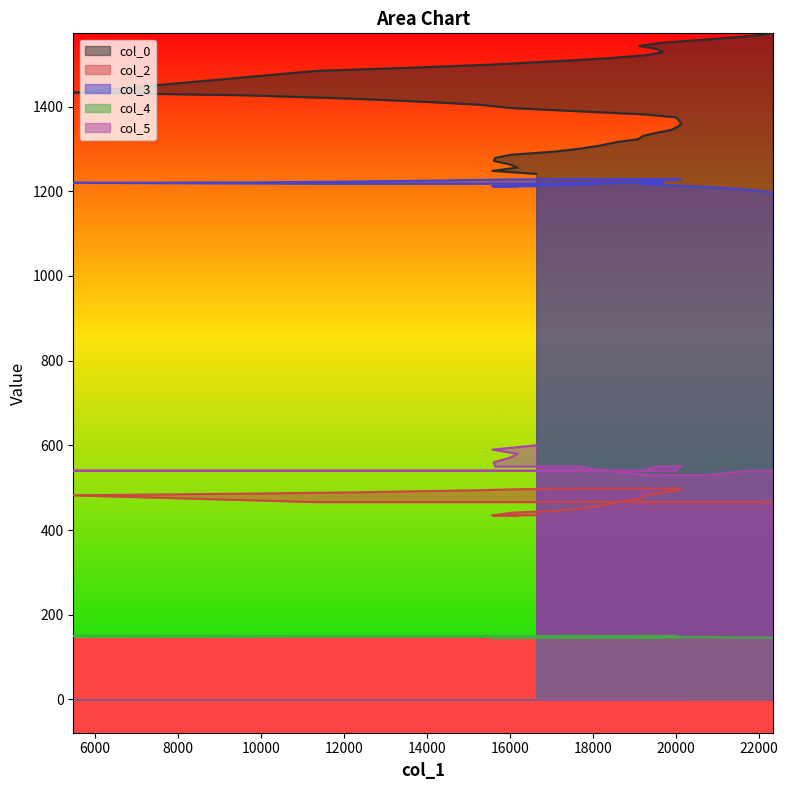

What is the minimum value shown in the chart?

145.0